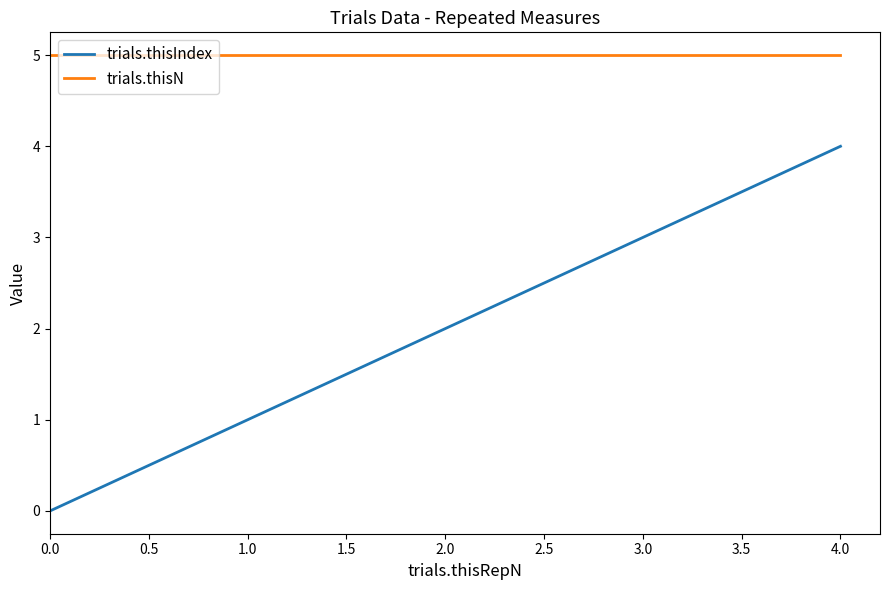

What value does the trials.thisN series have at 2.0?

5